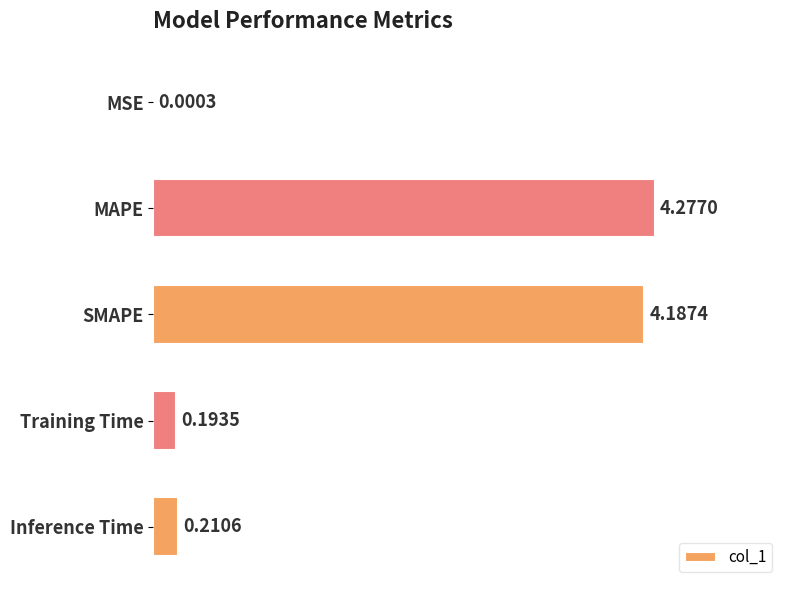

Between Inference Time and MAPE, which is larger?

MAPE